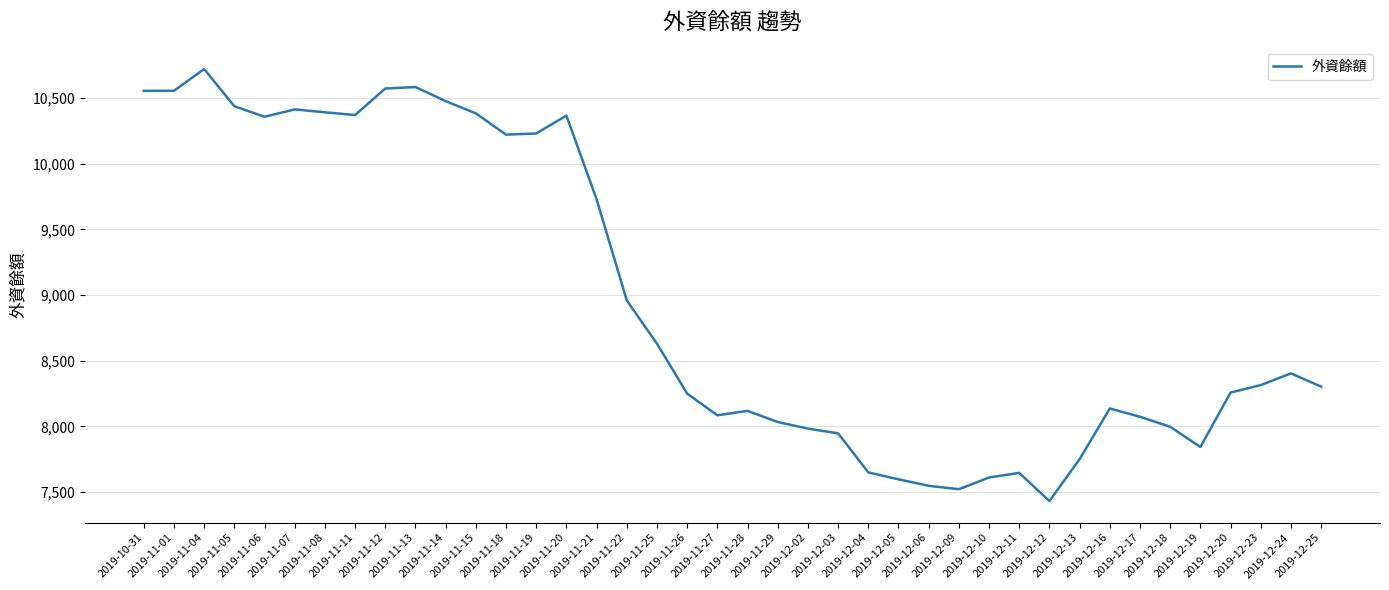

What is the change in value from 2019-11-12 to 2019-12-12?

-3138